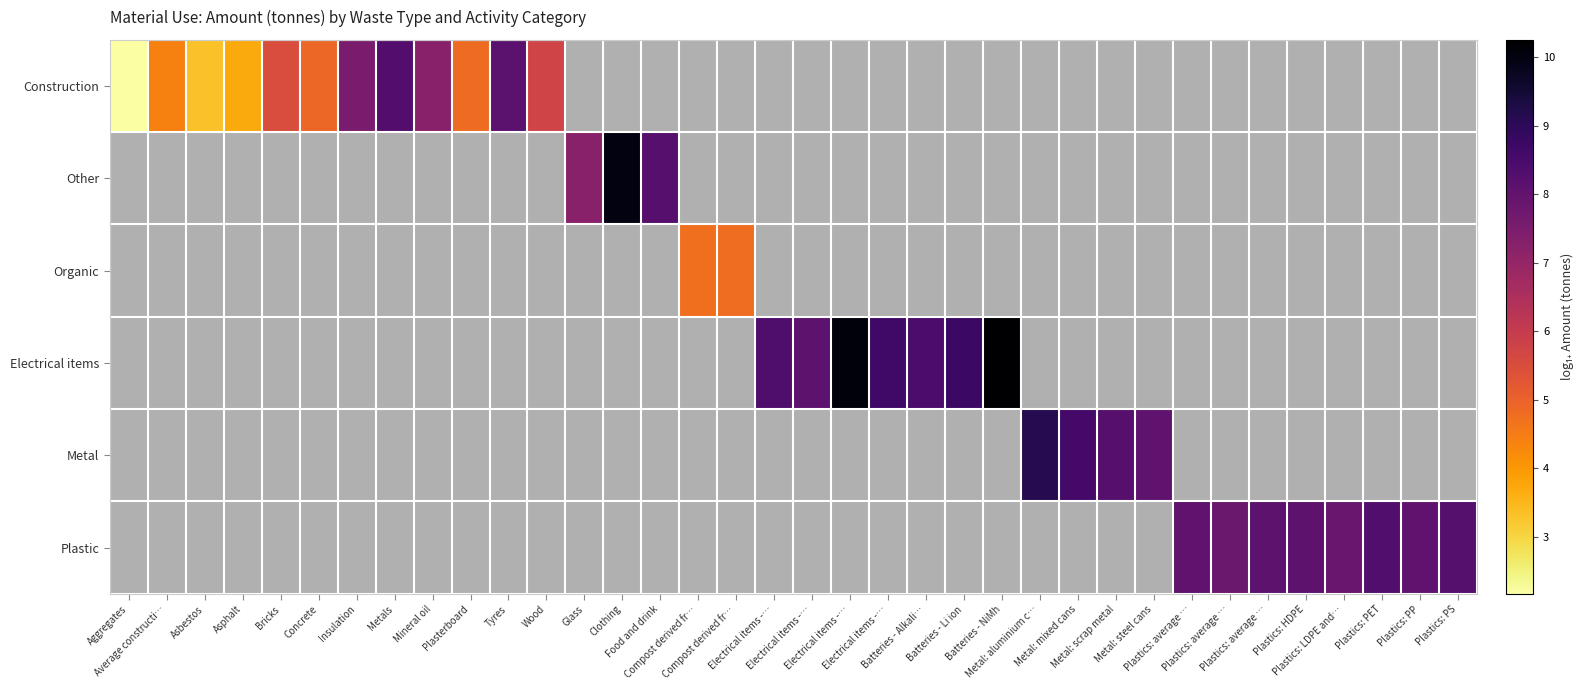

How many data points does each series have?

36